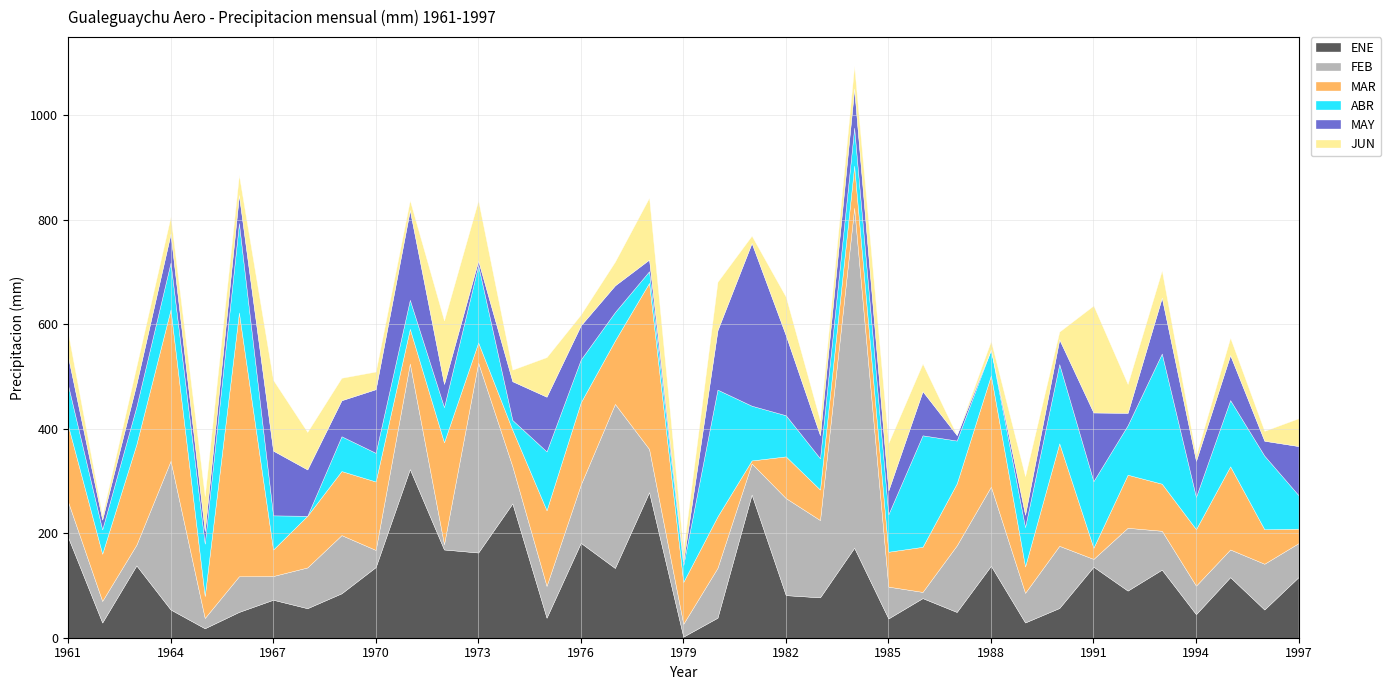

Where does the ABR series first go above 75?

1961